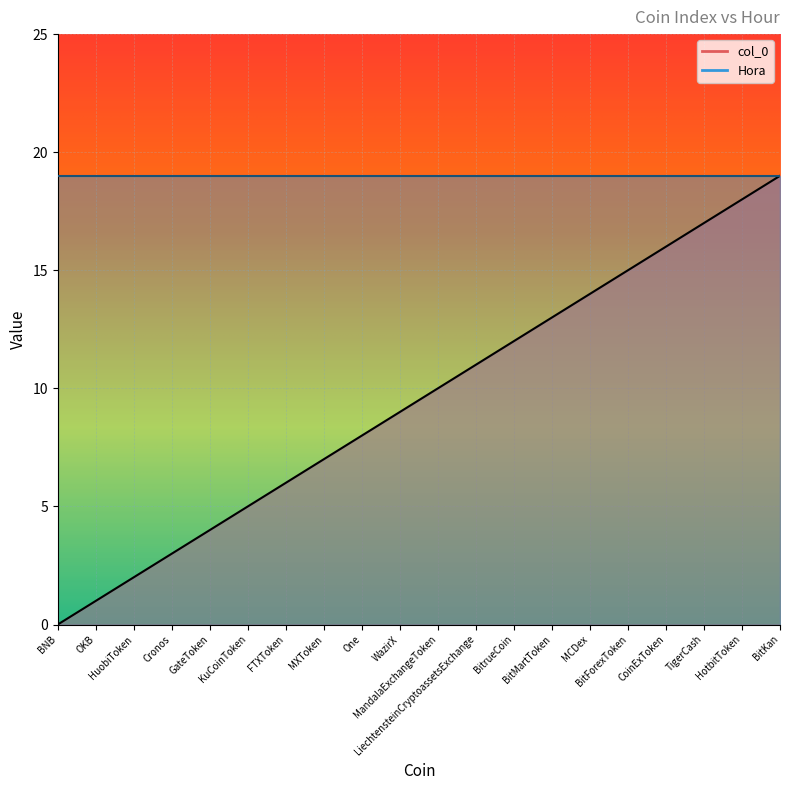

How many categories are shown in the chart?

20